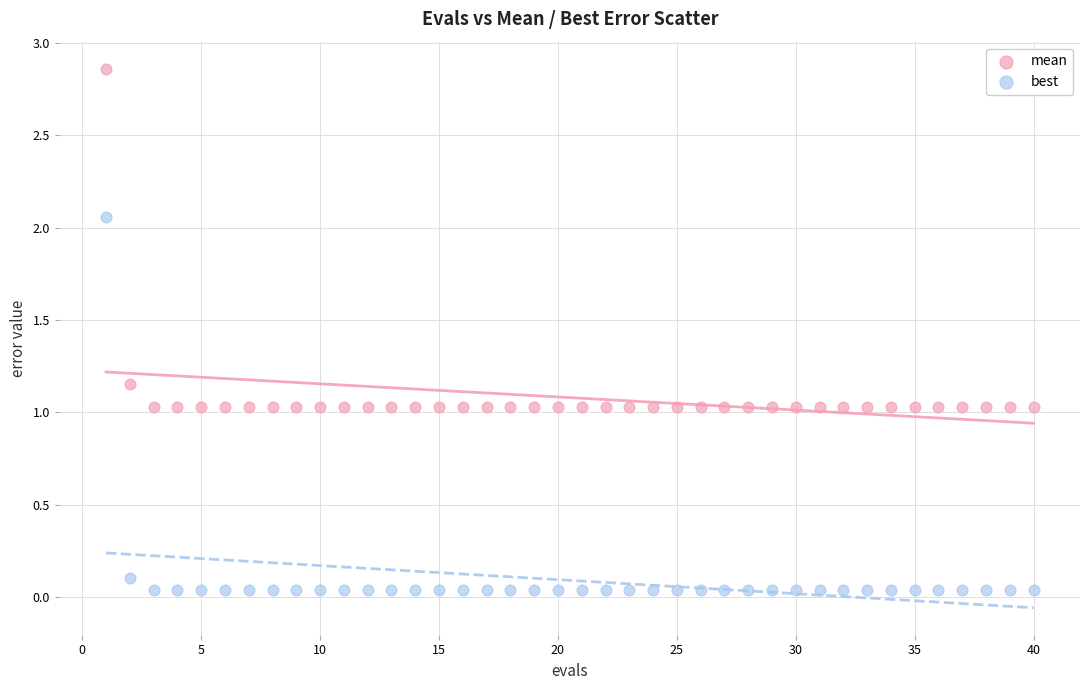

Which series has the widest spread of Y values?

best